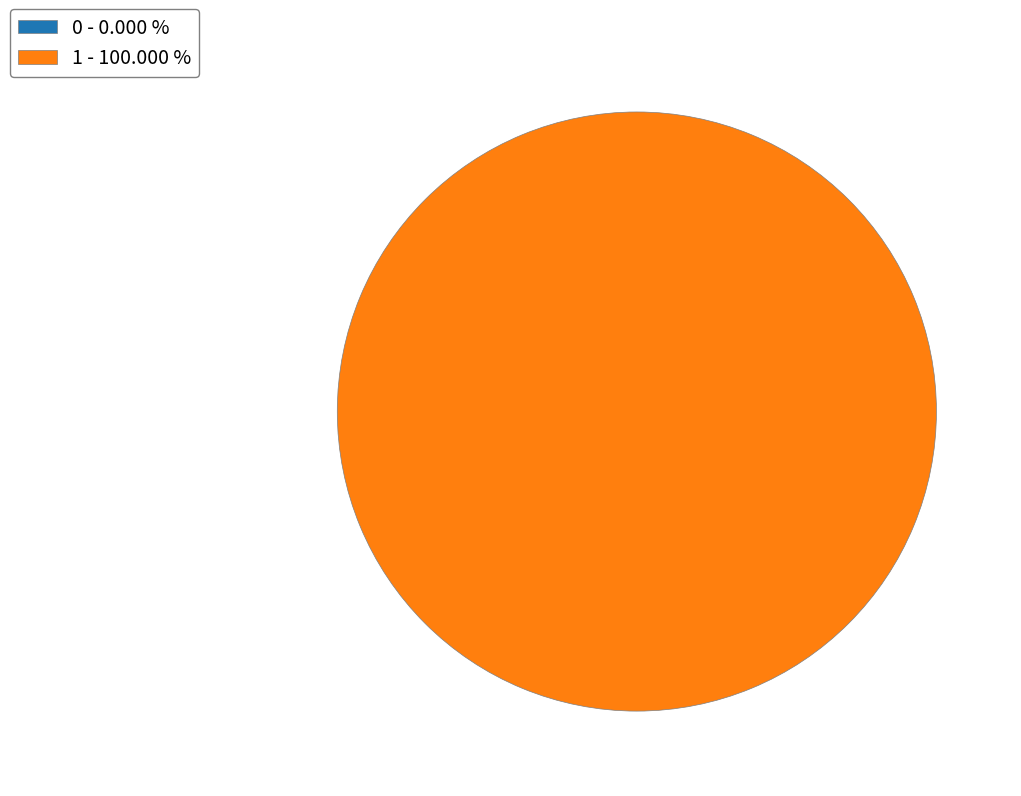

True or false: 0 accounts for 1% of the total.

False